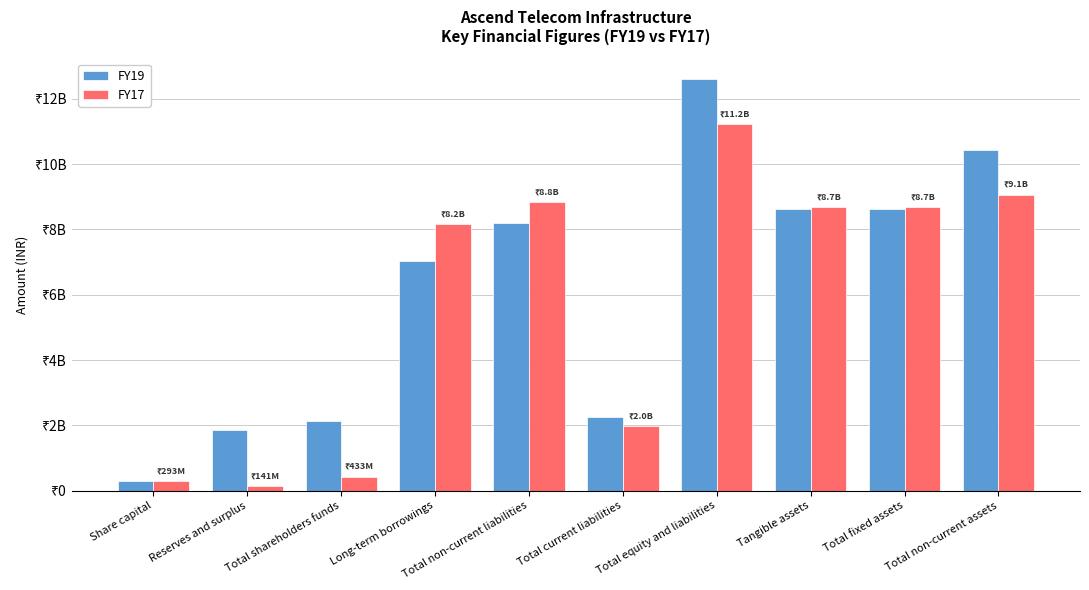

List the labels in order of FY17 value, smallest first.

Reserves and surplus, Share capital, Total shareholders funds, Total current liabilities, Long-term borrowings, Tangible assets, Total fixed assets, Total non-current liabilities, Total non-current assets, Total equity and liabilities